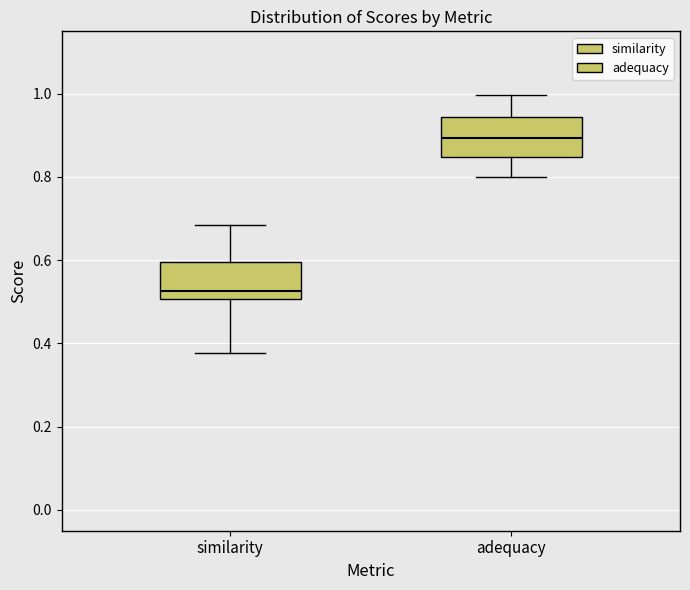

Reading left to right, transcribe this box plot: for each box, give where its median line is, the range the box spans, and where its two whiskers end, as read against the y-axis. The values are not printed on the chart, so give them approximately, as read against the axis.

similarity: median 0.52, box 0.50 to 0.60, whiskers 0.38 to 0.68
adequacy: median 0.90, box 0.84 to 0.94, whiskers 0.80 to 1.00